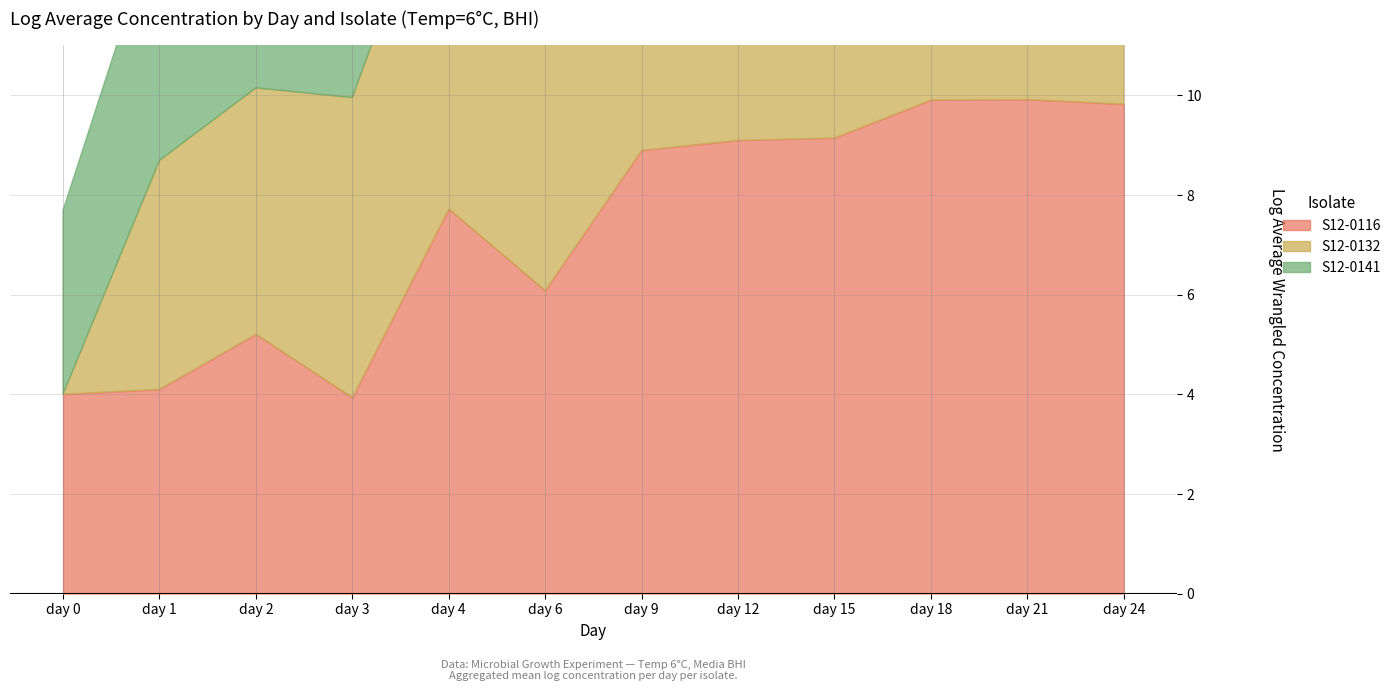

Reading left to right, extract all data points from this chart.

S12-0116: 4.0	4.1	5.2	3.9	7.7	6.1	8.9	9.1	9.1	9.9	9.9	9.8
S12-0132: 0.0	4.6	4.9	6.0	7.5	7.8	8.0	8.3	9.7	9.1	9.7	9.4
S12-0141: 3.7	5.0	5.1	5.8	6.2	7.5	6.7	8.4	9.3	9.3	9.0	9.2